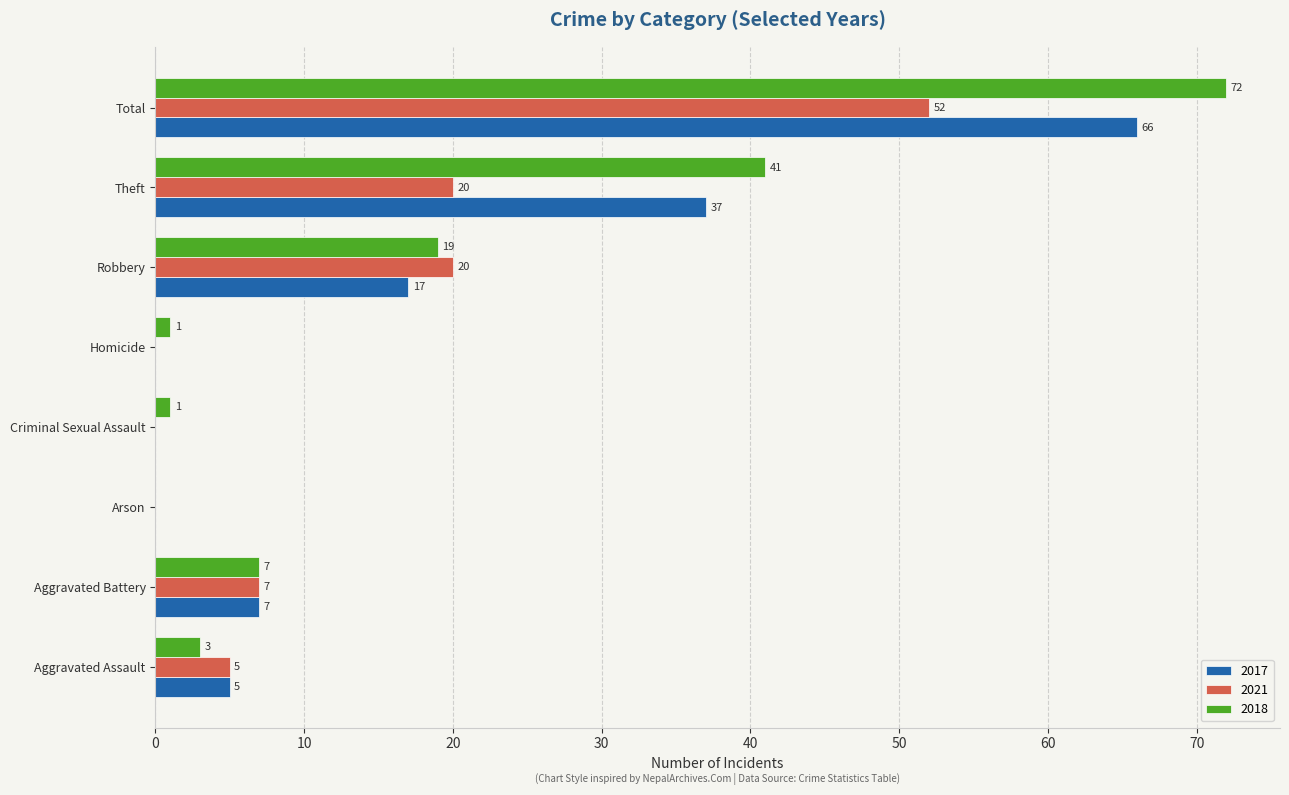

What is the sum of all 2021 values?

104